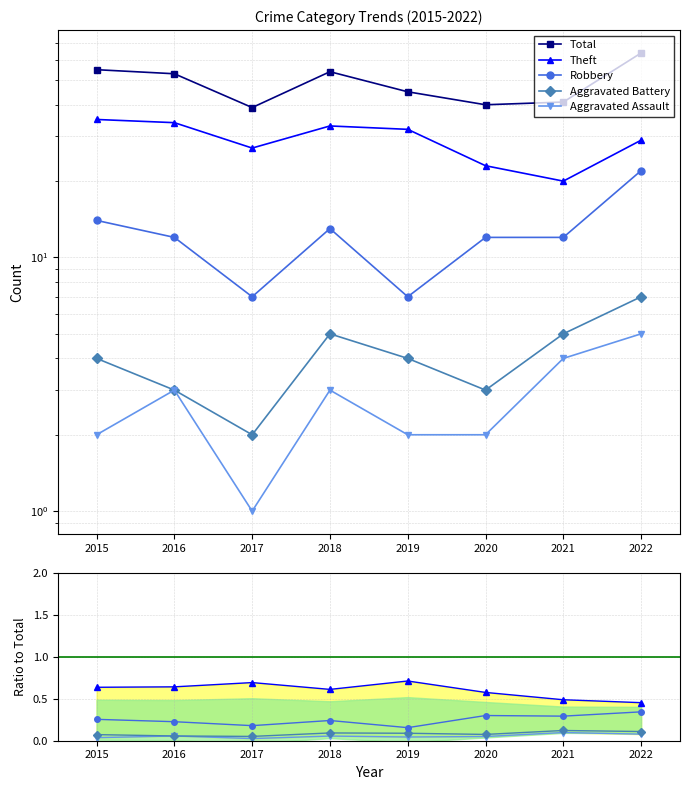

What is the sum of all Aggravated Assault values?

0.4